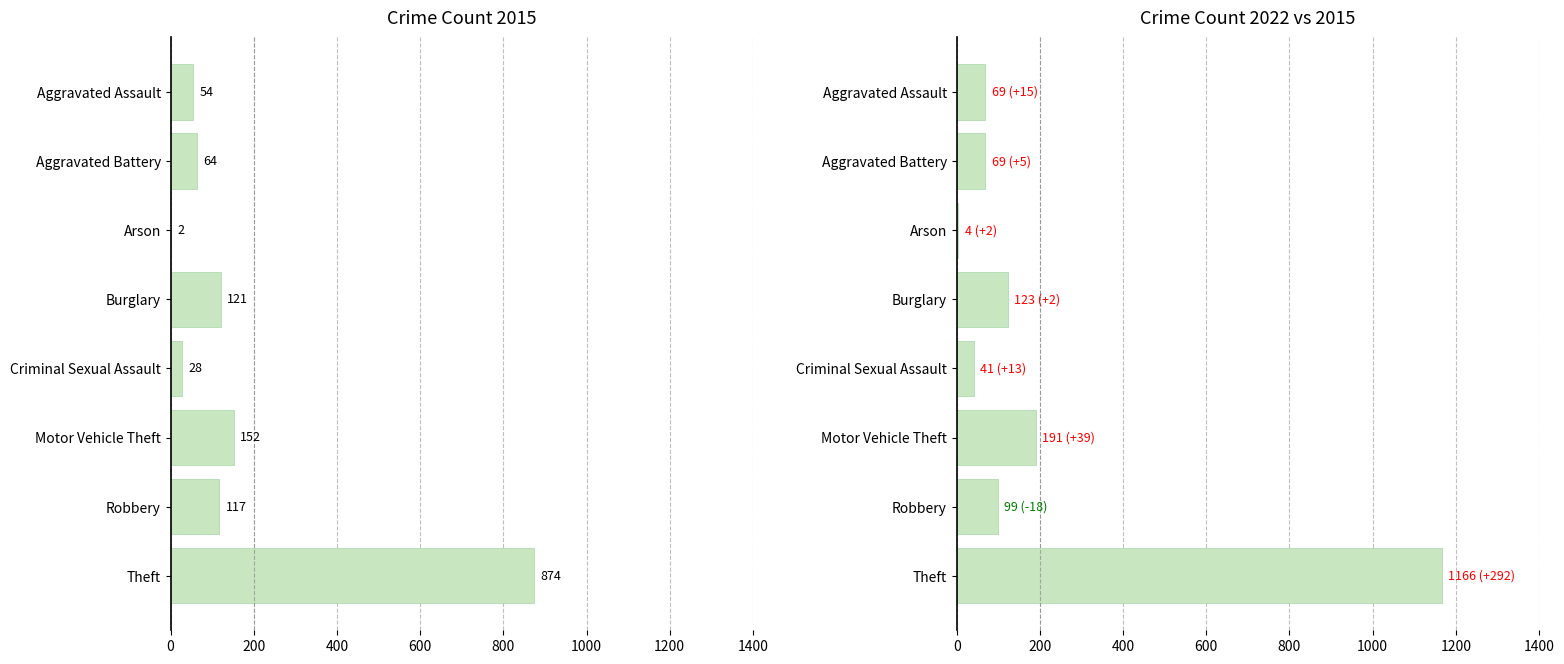

At which label is 2015 closest to 438?

Motor Vehicle Theft